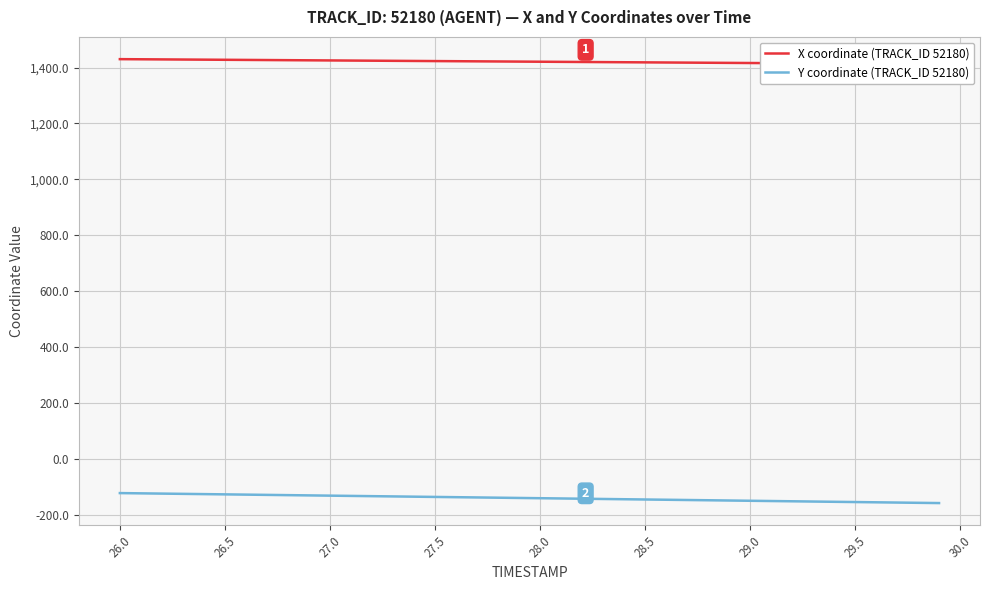

List the series in order of their peak value, lowest first.

Y coordinate (TRACK_ID 52180), X coordinate (TRACK_ID 52180)